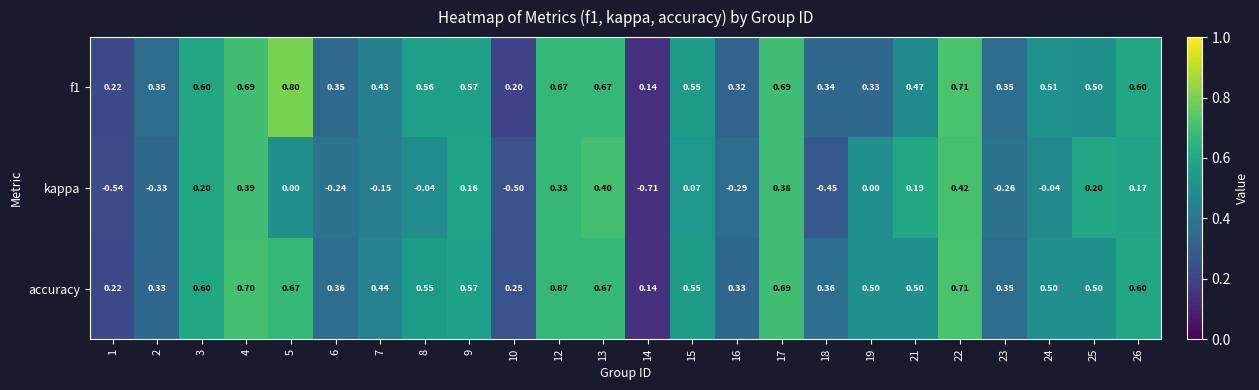

Is the value of accuracy at 13 greater than the value of kappa at 8?

Yes